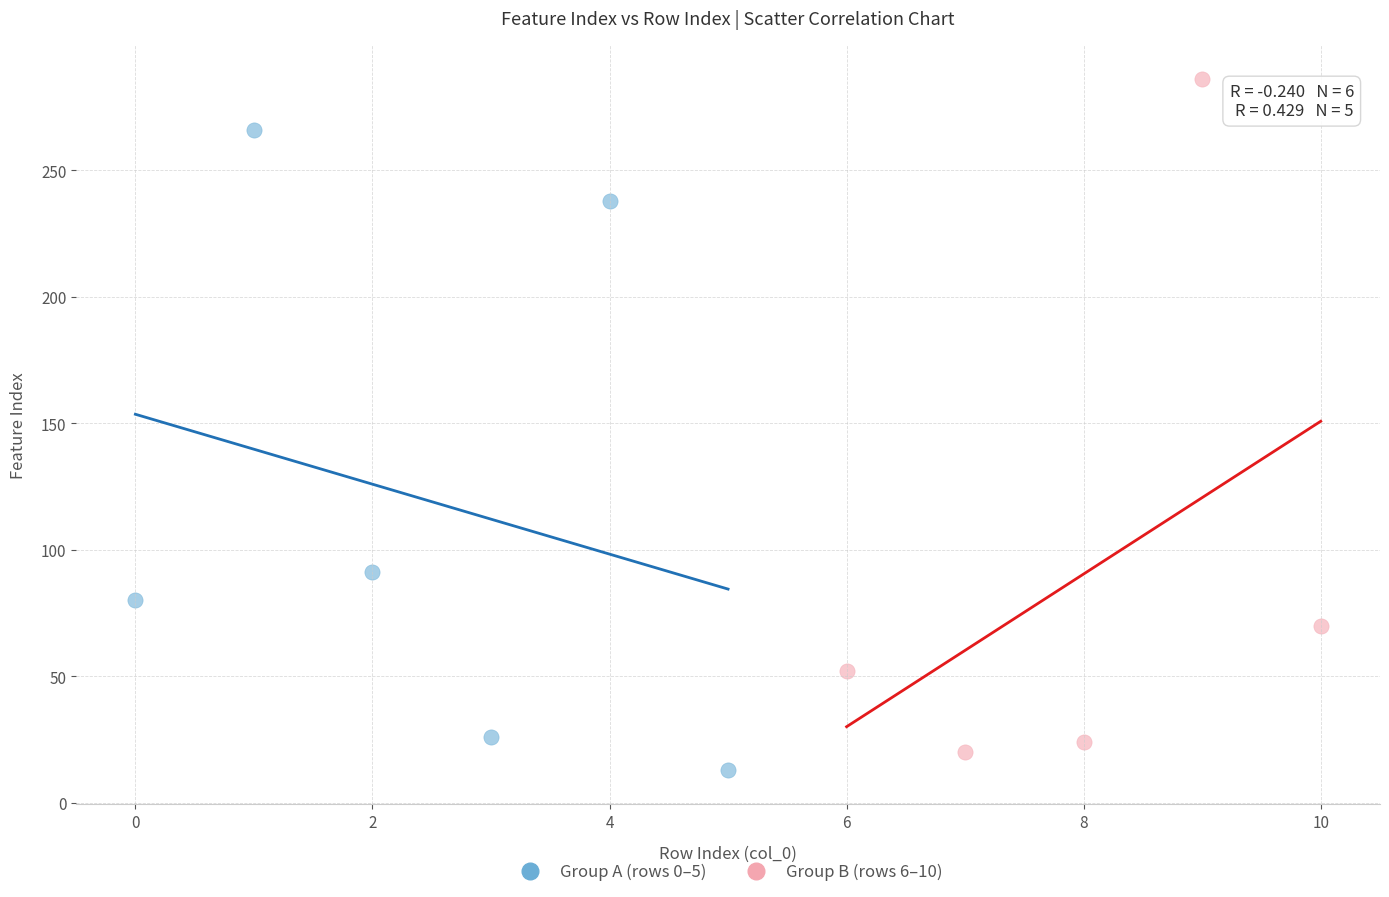

What are all the series names shown in the legend?

Group A (rows 0–5), Group B (rows 6–10)